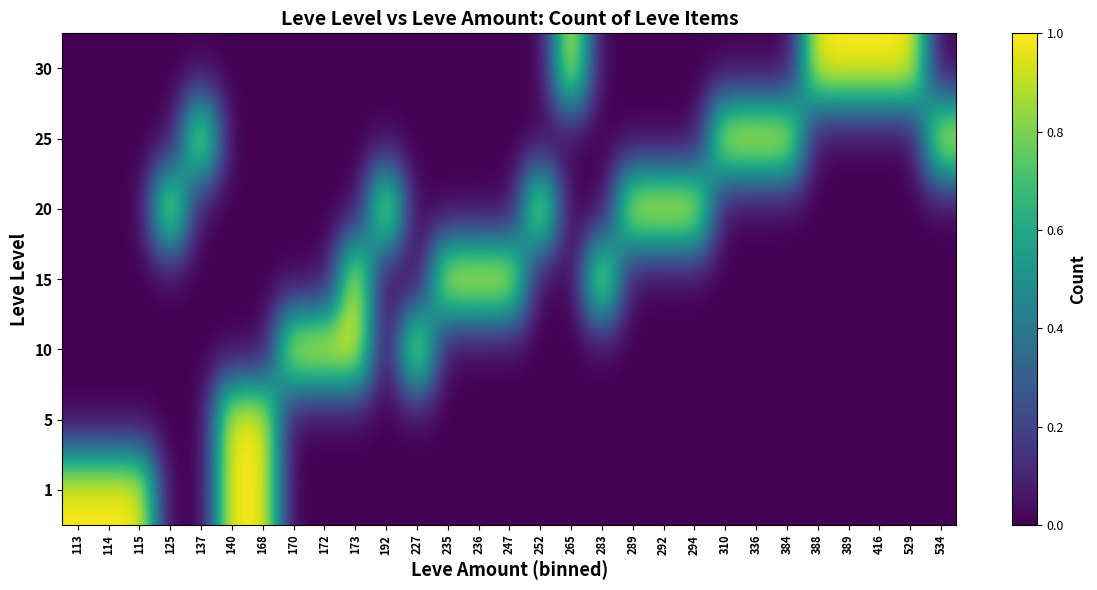

What is the difference between the highest and lowest values at 529?

1